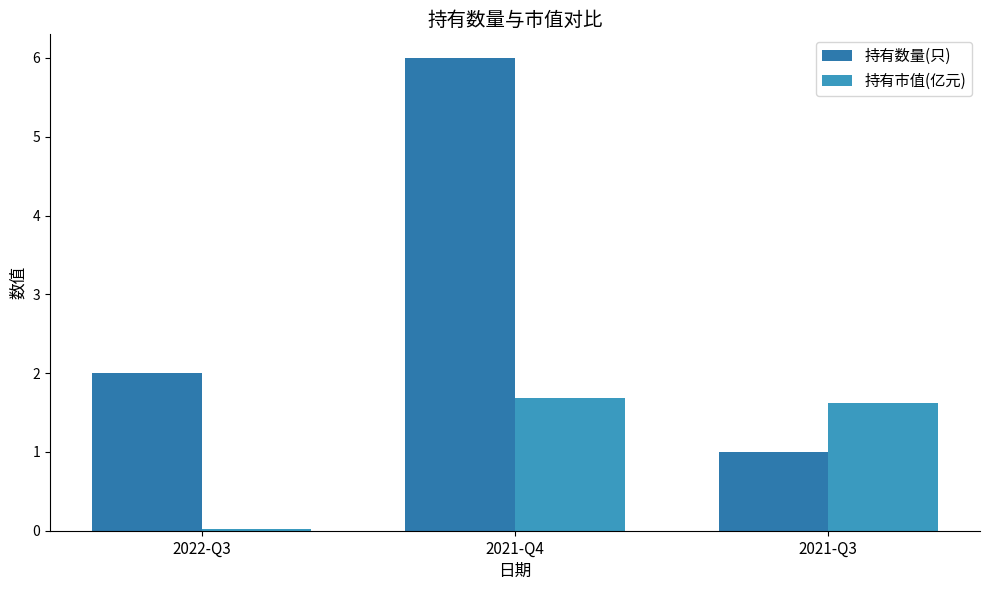

Which category has the lowest value in the 持有数量(只) series?

2021-Q3